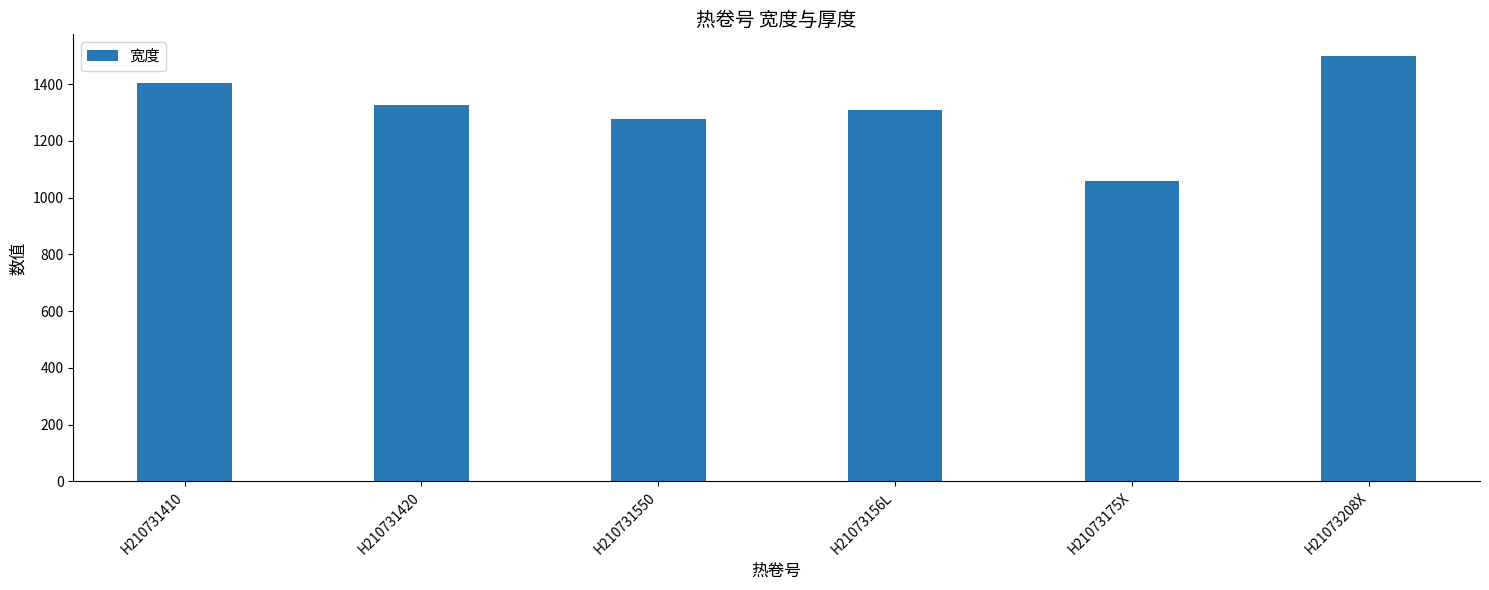

Rank the categories by value from highest to lowest.

H21073208X, H210731410, H210731420, H21073156L, H210731550, H21073175X